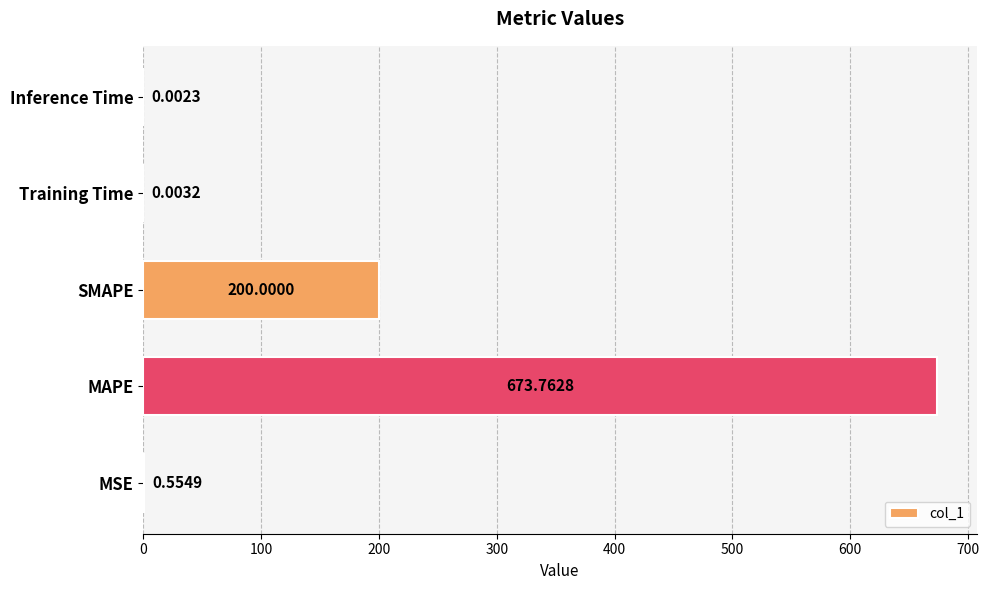

What is the sum of the values at SMAPE and Training Time?

200.0